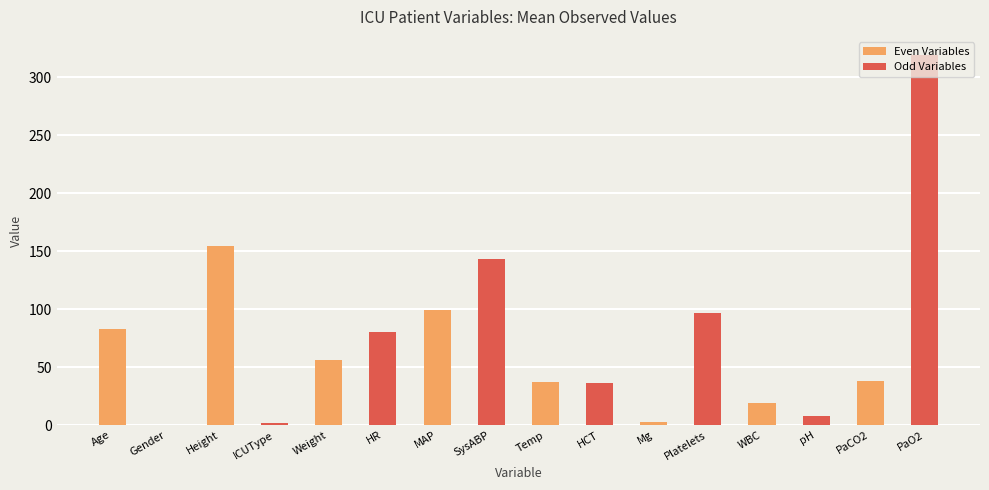

What is the approximate value at HCT?

36.6